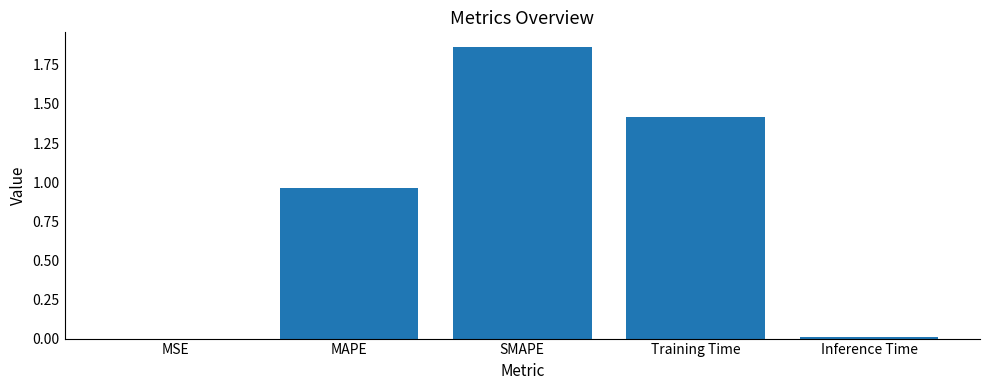

The chart shows a value of 0.0 at Inference Time. True or false?

True